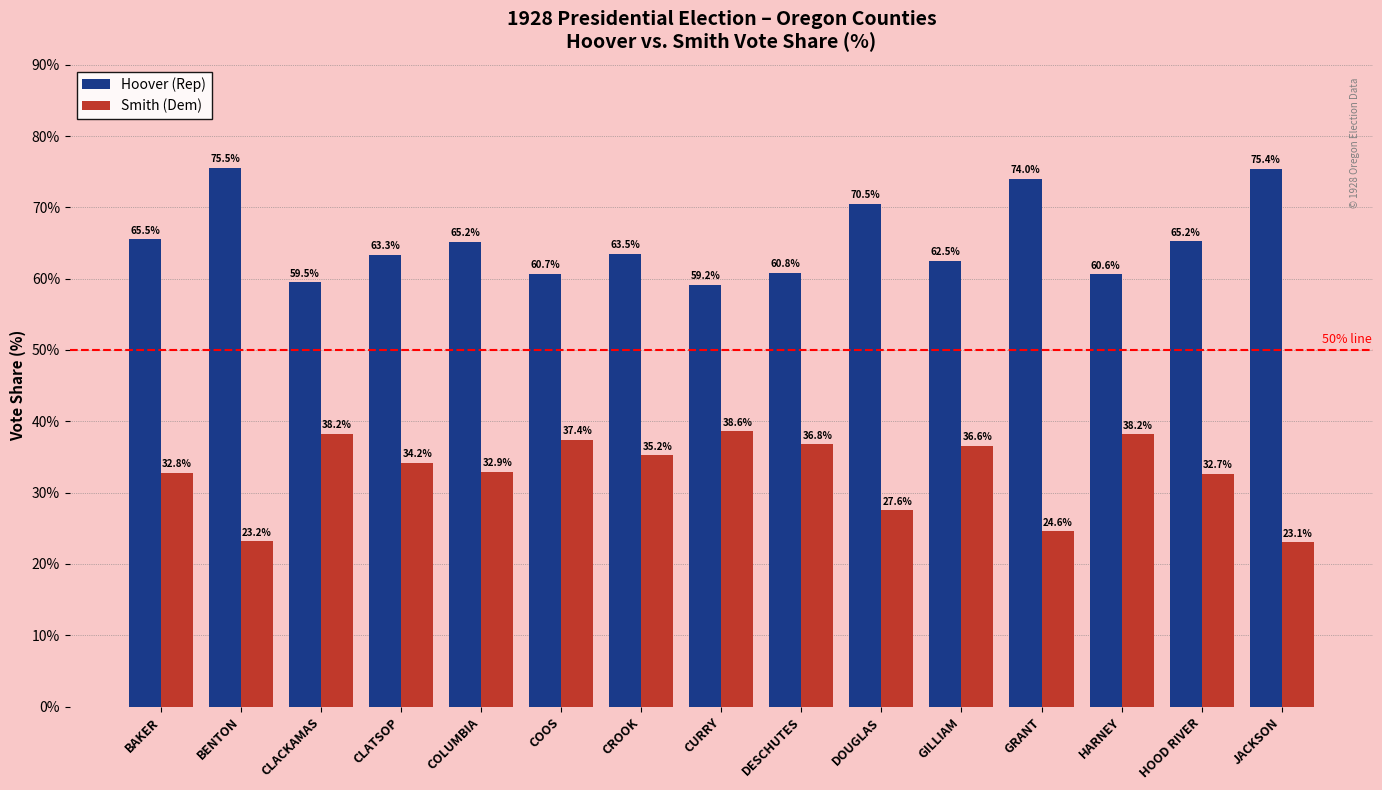

What is the difference between the Hoover (Rep) values at BAKER and CROOK?

2.1